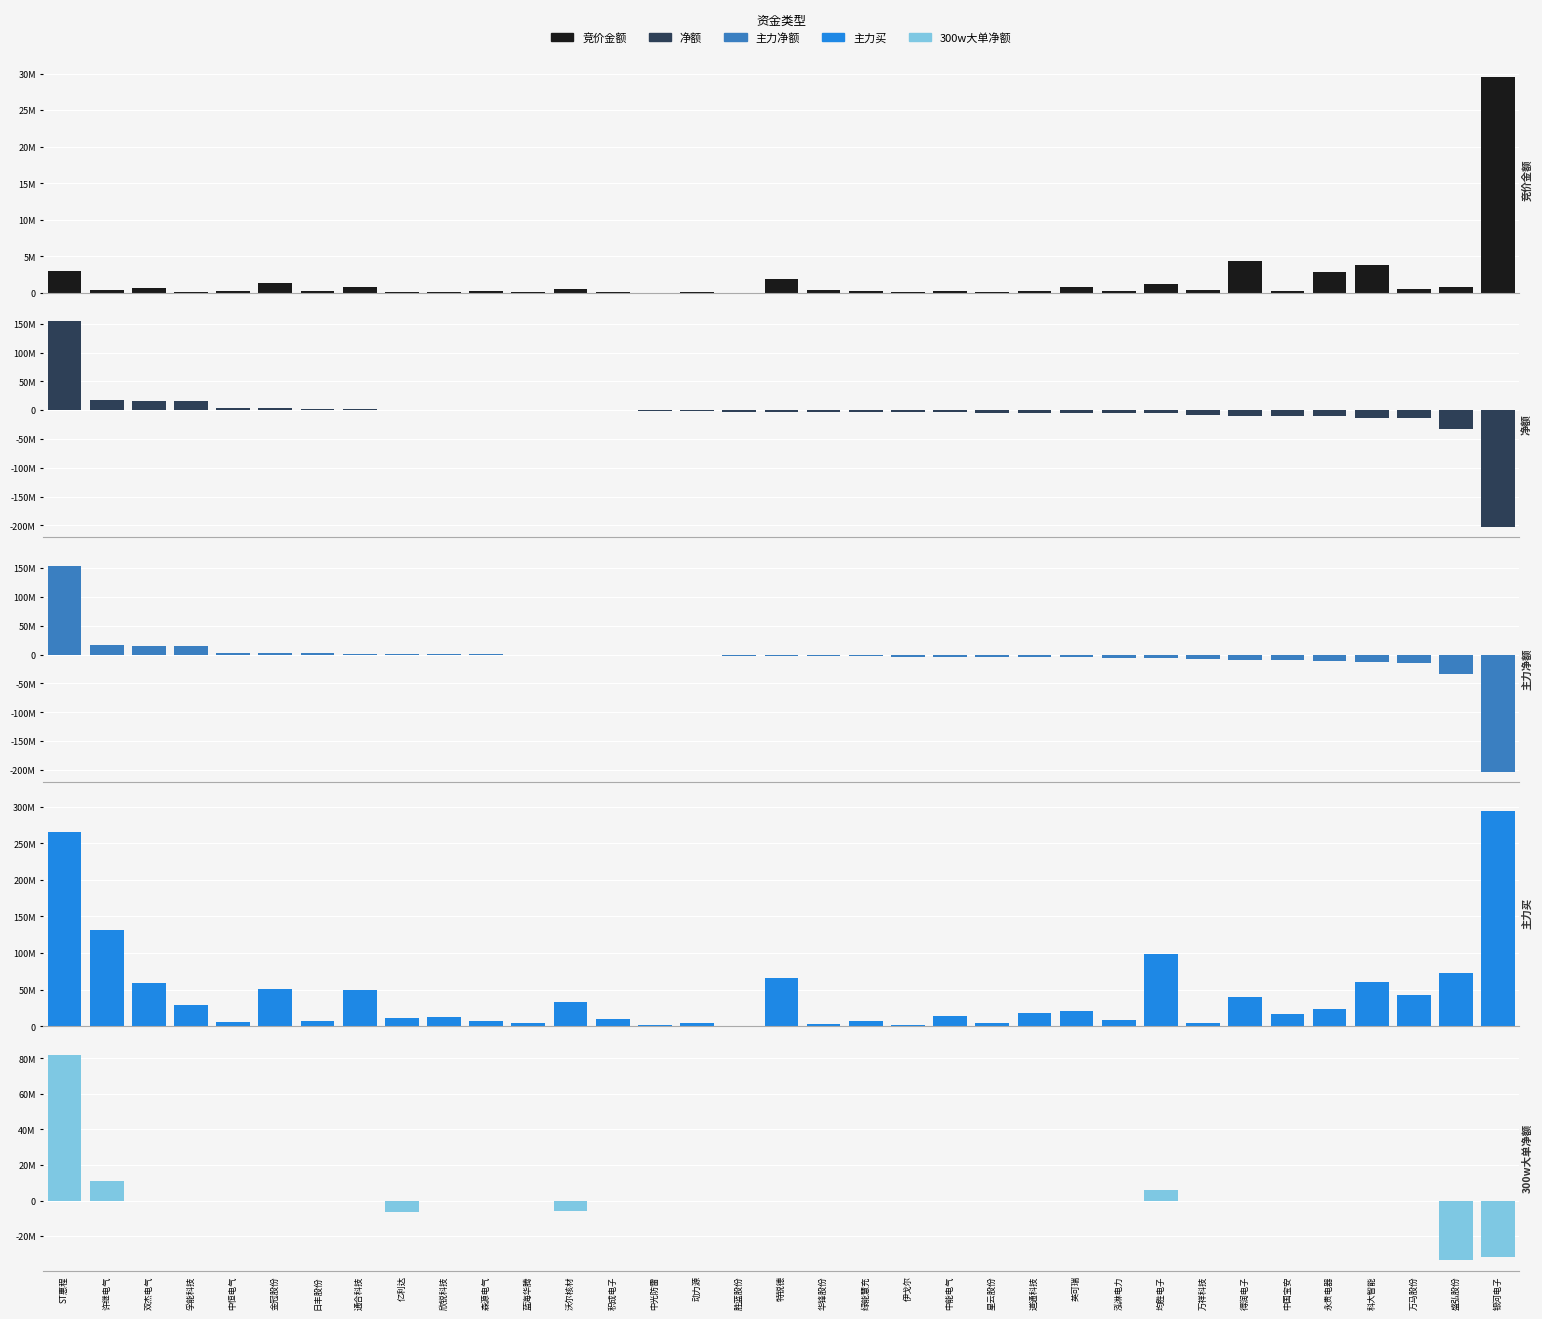

What is the difference between the 竞价金额 values at ST惠程 and 永贵电器?

218006